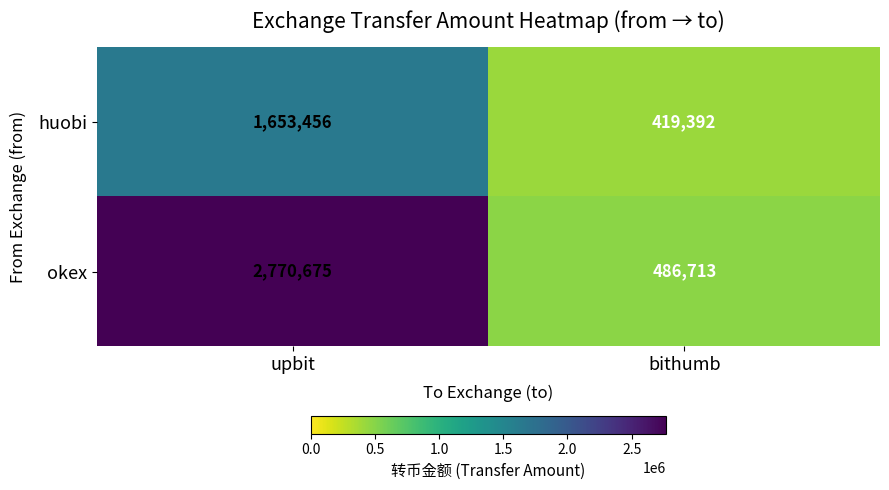

What is the maximum value shown in the chart?

2770675